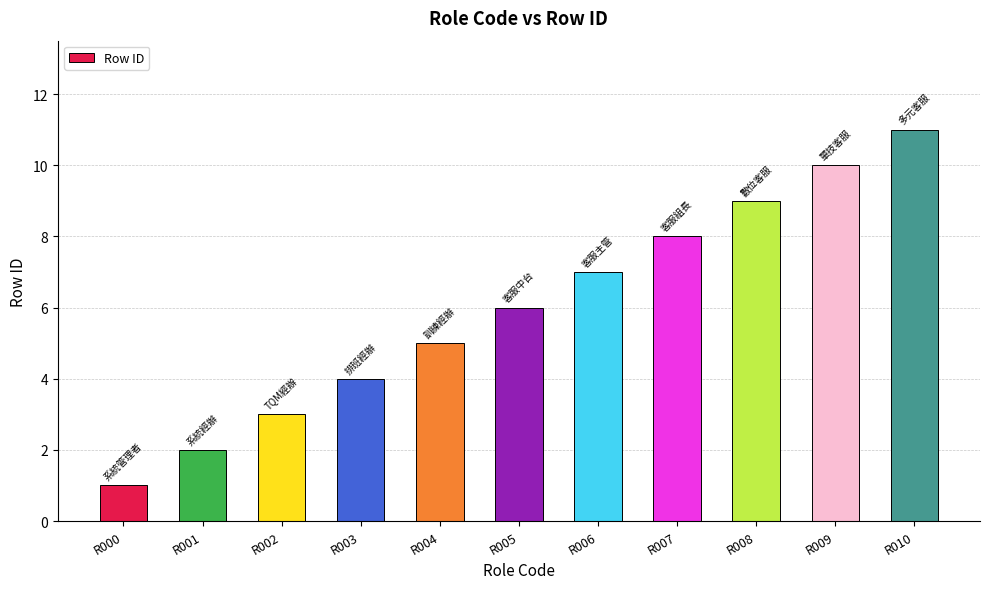

Reading right to left, extract all data points from this chart.

11	10	9	8	7	6	5	4	3	2	1